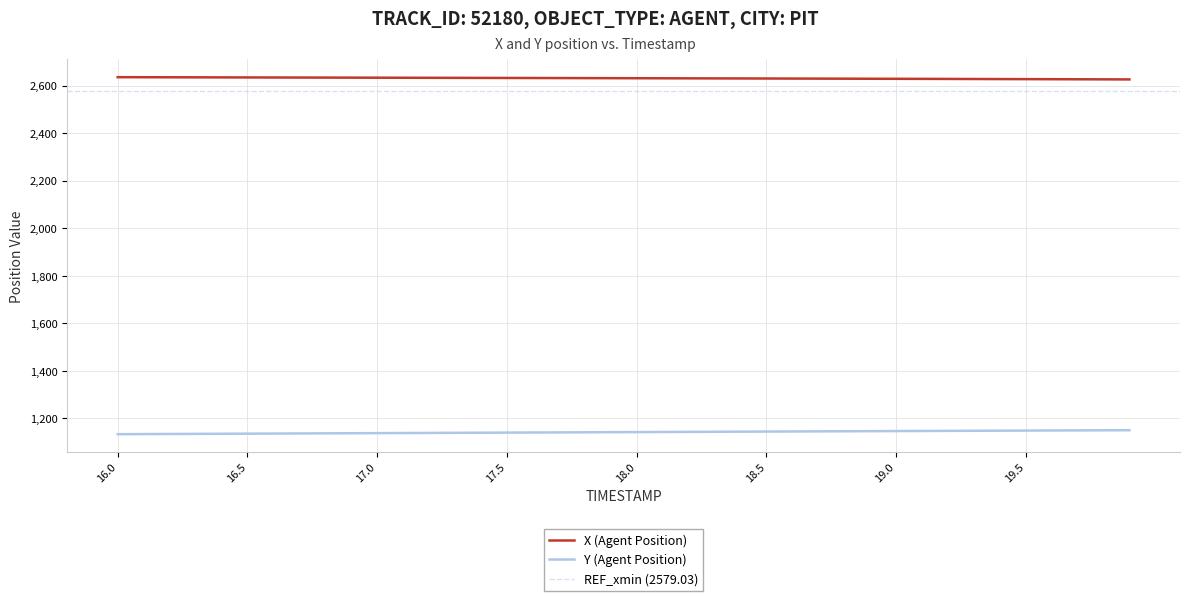

What is the maximum value shown in the chart?

2636.0